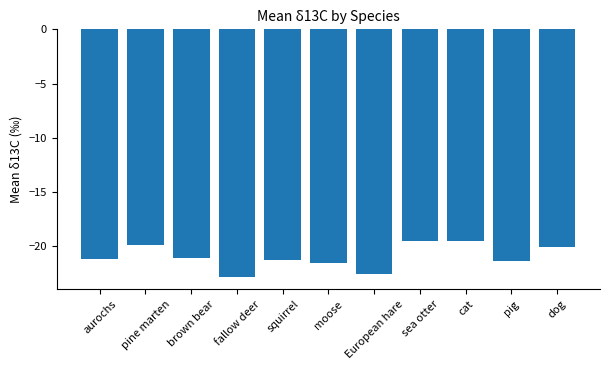

What is the label of the 5th bar from the left?

squirrel